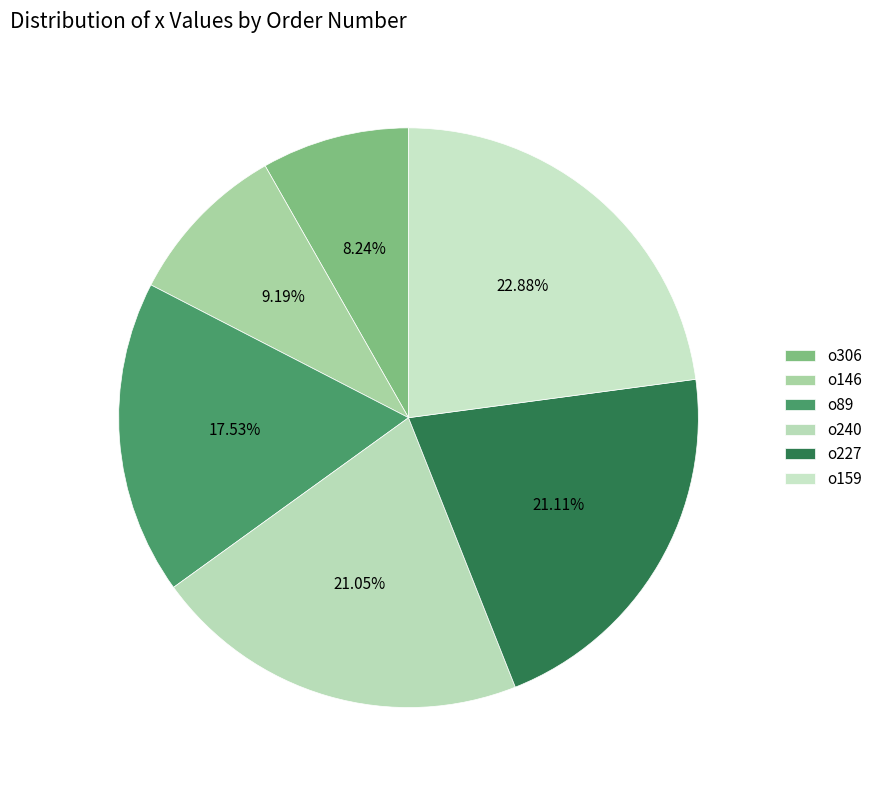

Is it true that o240 is 8% of the pie?

False